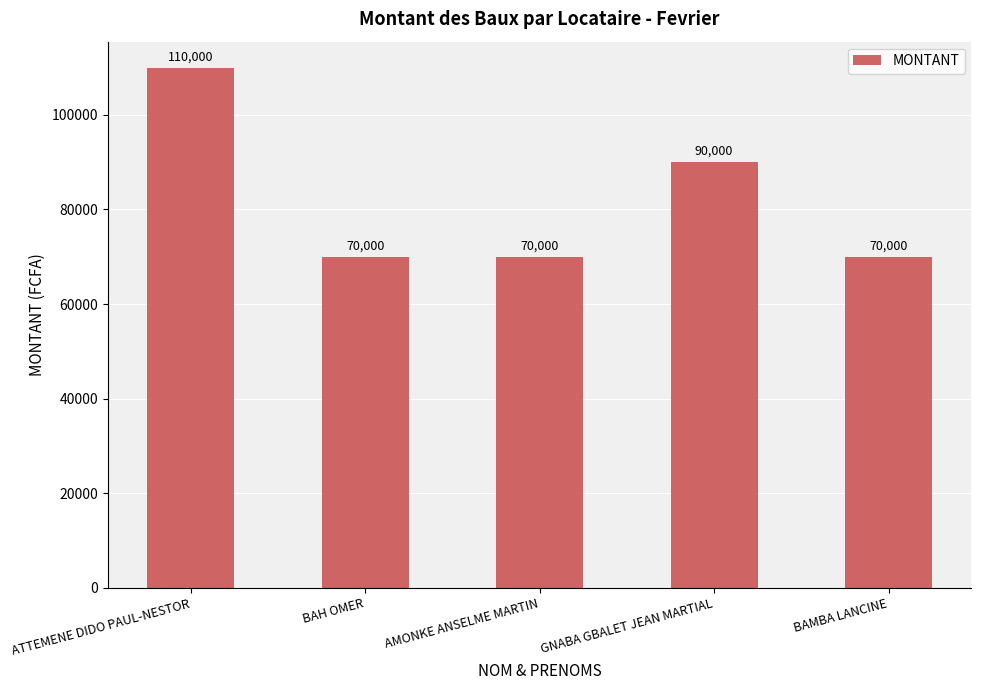

Reading left to right, transcribe all the data shown in this chart.

ATTEMENE DIDO PAUL-NESTOR=110000	BAH OMER=70000	AMONKE ANSELME MARTIN=70000	GNABA GBALET JEAN MARTIAL=90000	BAMBA LANCINE=70000